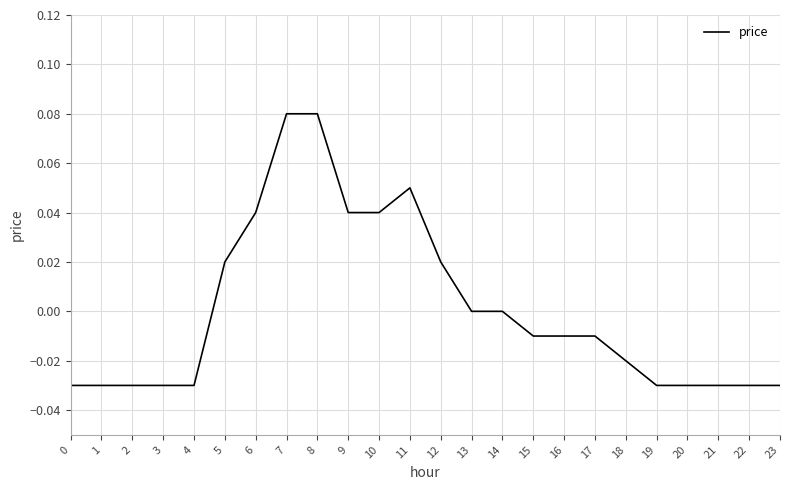

Is it true that the value at 1 is -0.0?

True